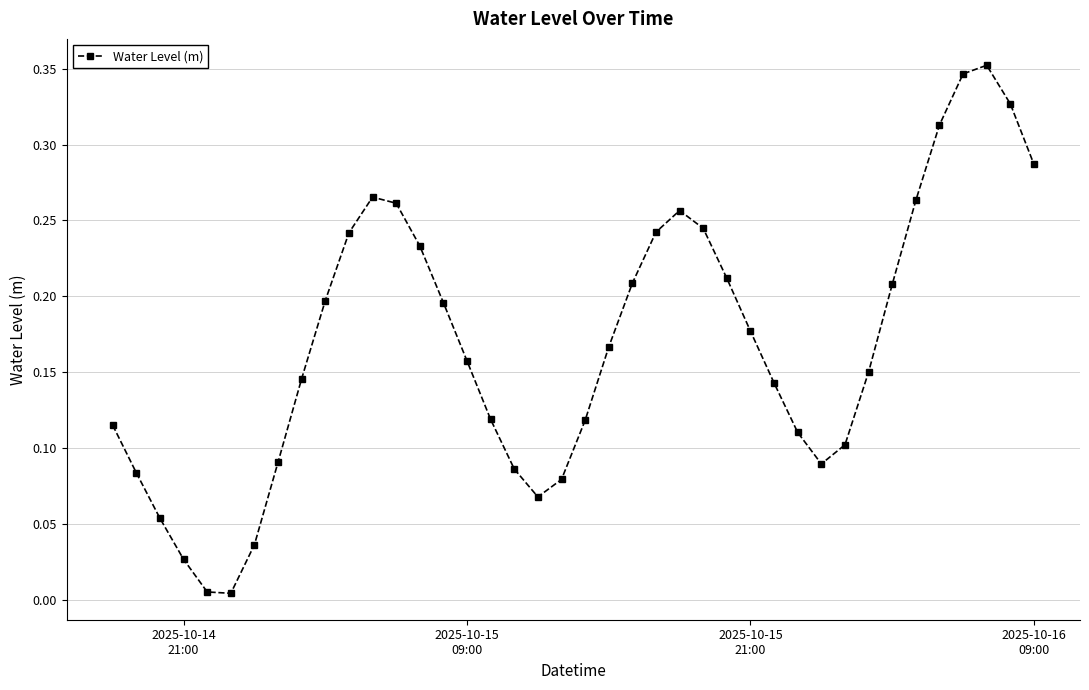

What is the sum of all values?

6.8